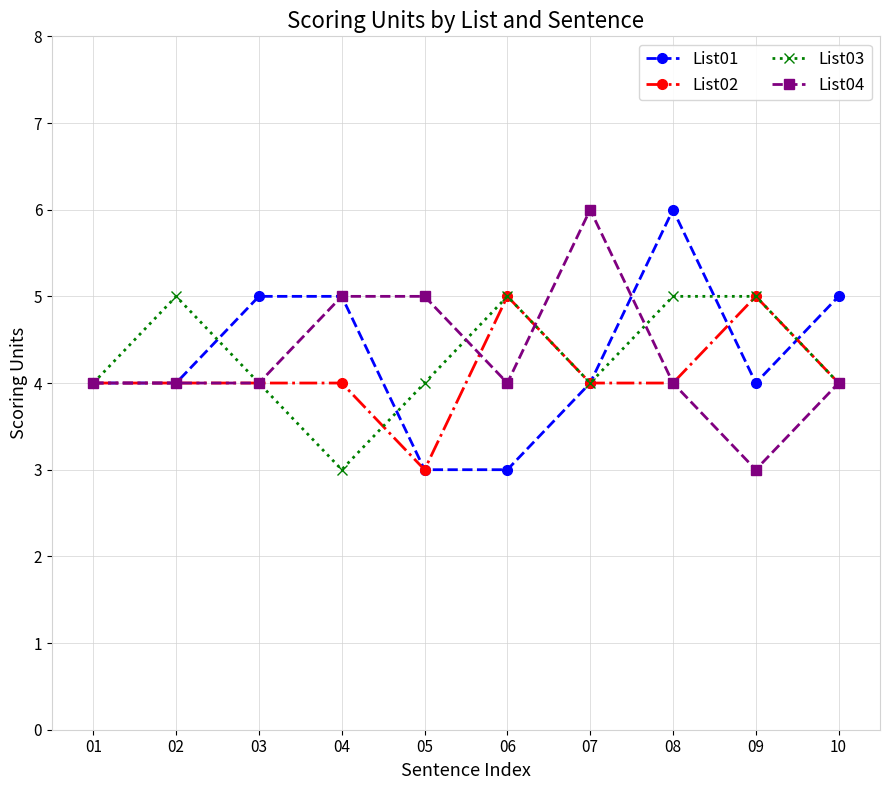

True or false: List03 has a value of 4 at 07.

True